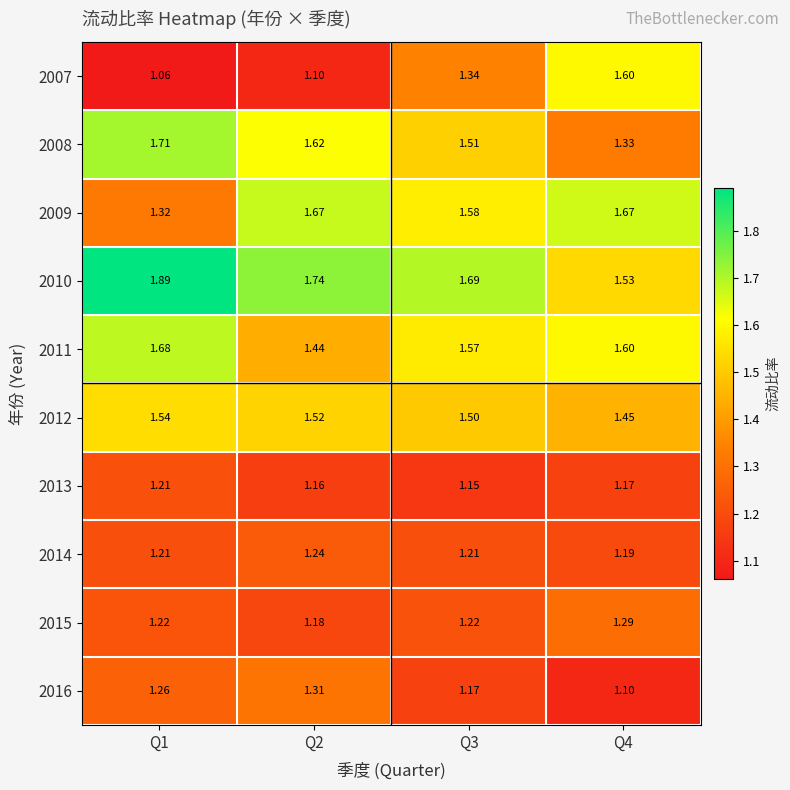

Is the value of 2014 at Q1 greater than the value of 2009 at Q4?

No